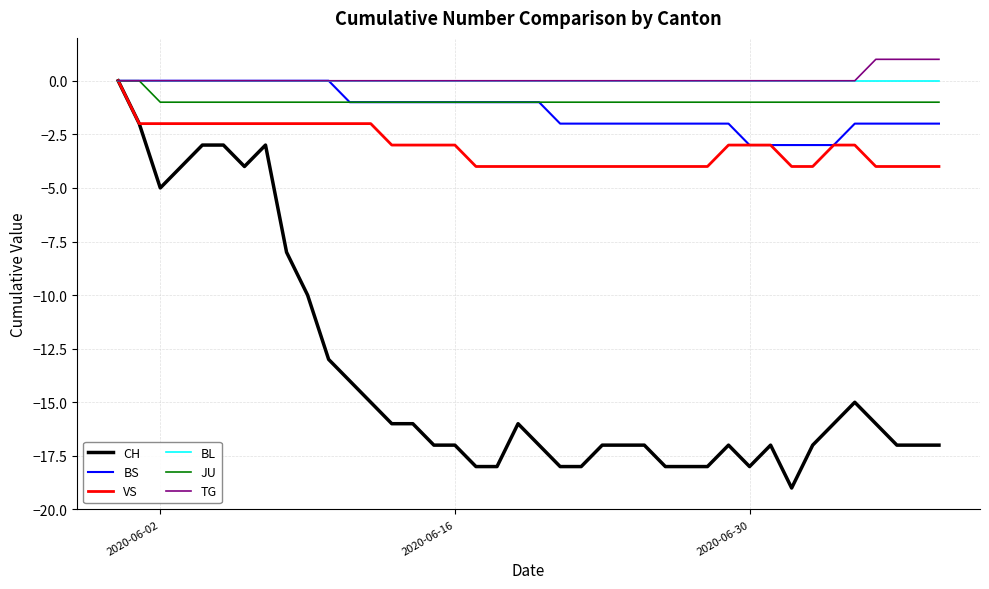

Which series has the widest spread of values?

CH